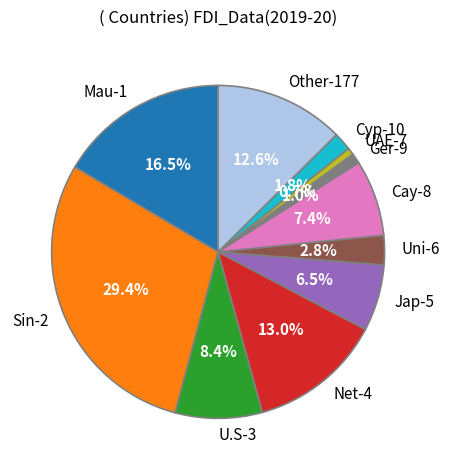

To the nearest percent, what is the difference between the Ger-9 and Uni-6 slice percentages?

2%